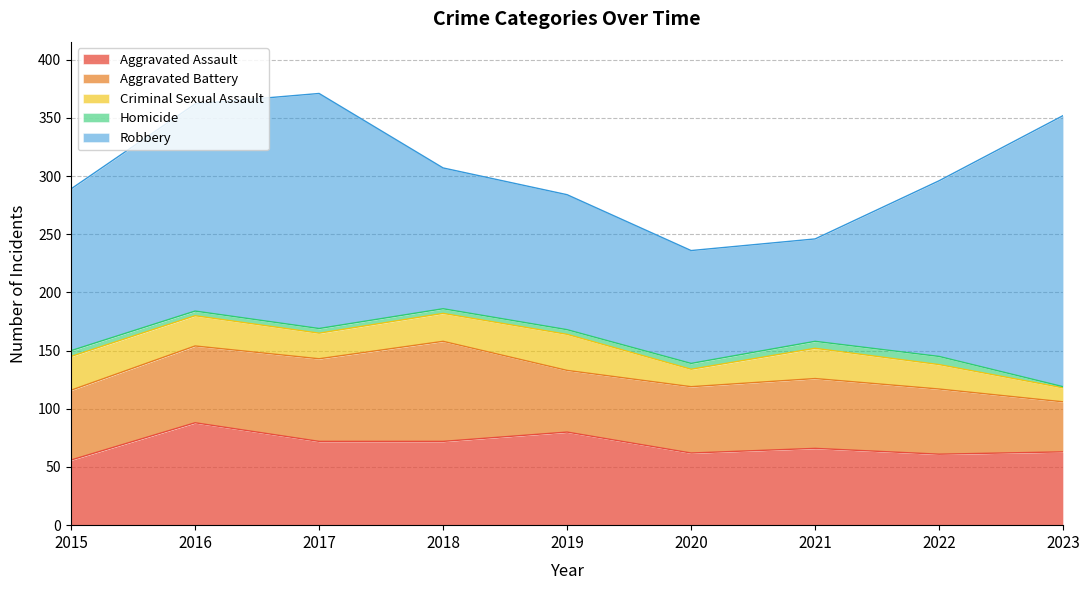

True or false: Criminal Sexual Assault has more than 2 points higher than both neighbors.

False